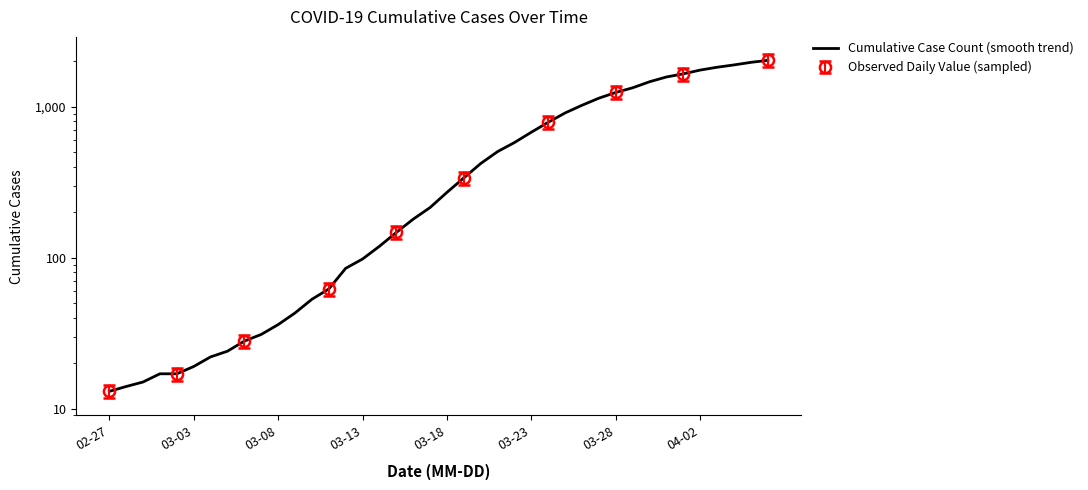

True or false: the data shows 1141 at 29.

True